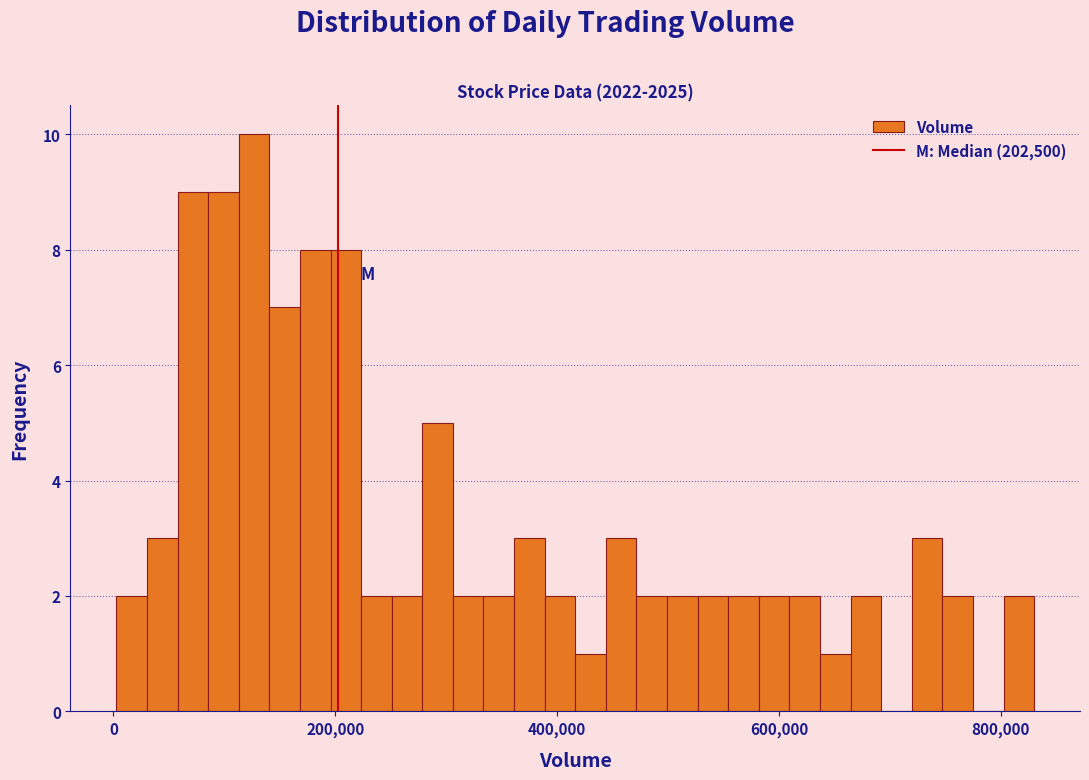

Around what value on the x-axis is the tallest bar? Give the approximate position of its centre, as read against the axis.

120000